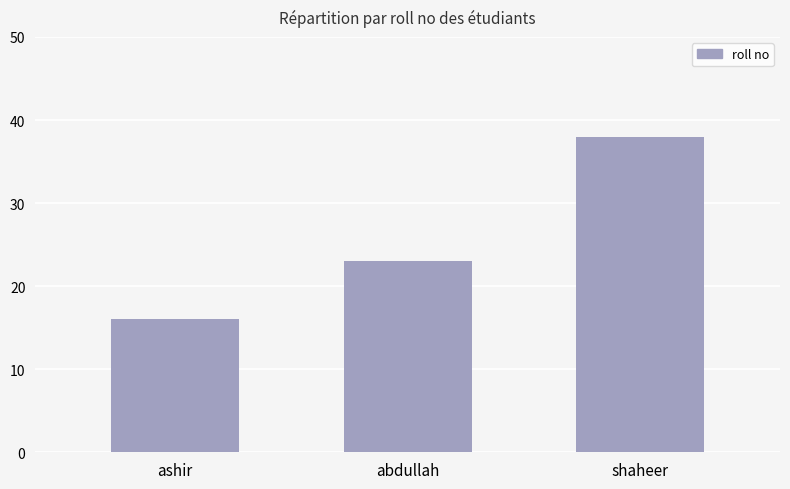

Which label corresponds to the largest value in the chart?

shaheer